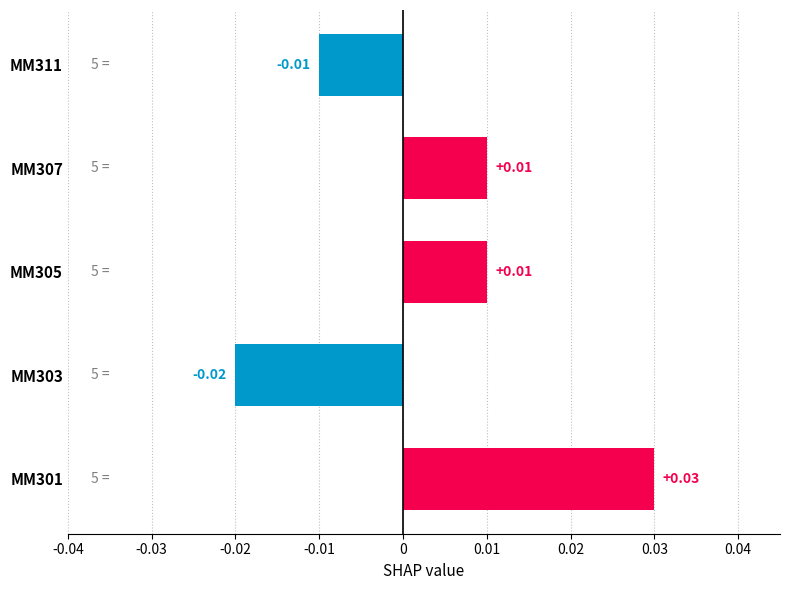

Does the chart contain any negative values?

Yes